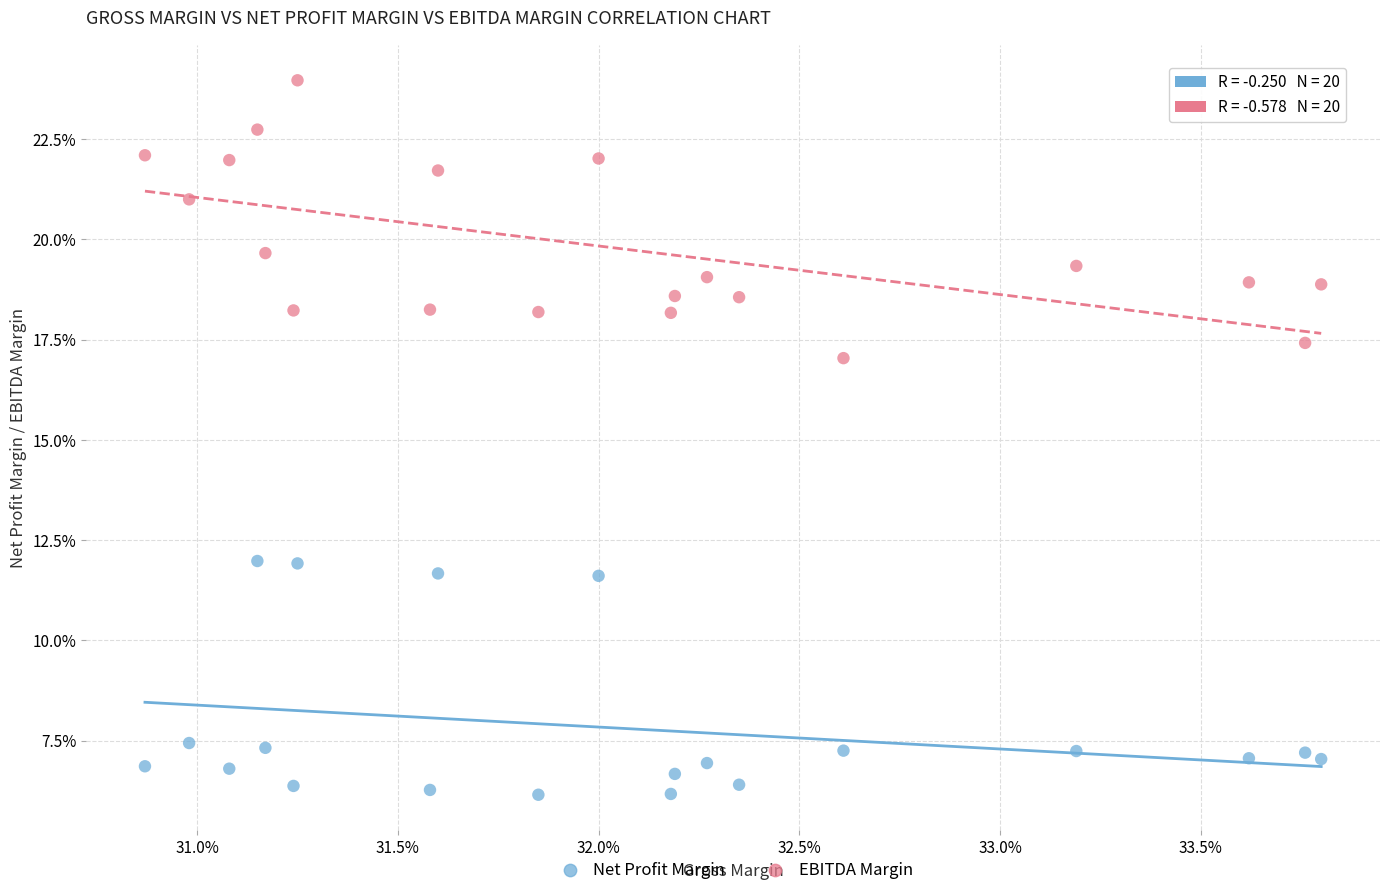

Which series reaches the maximum Y coordinate?

EBITDA Margin